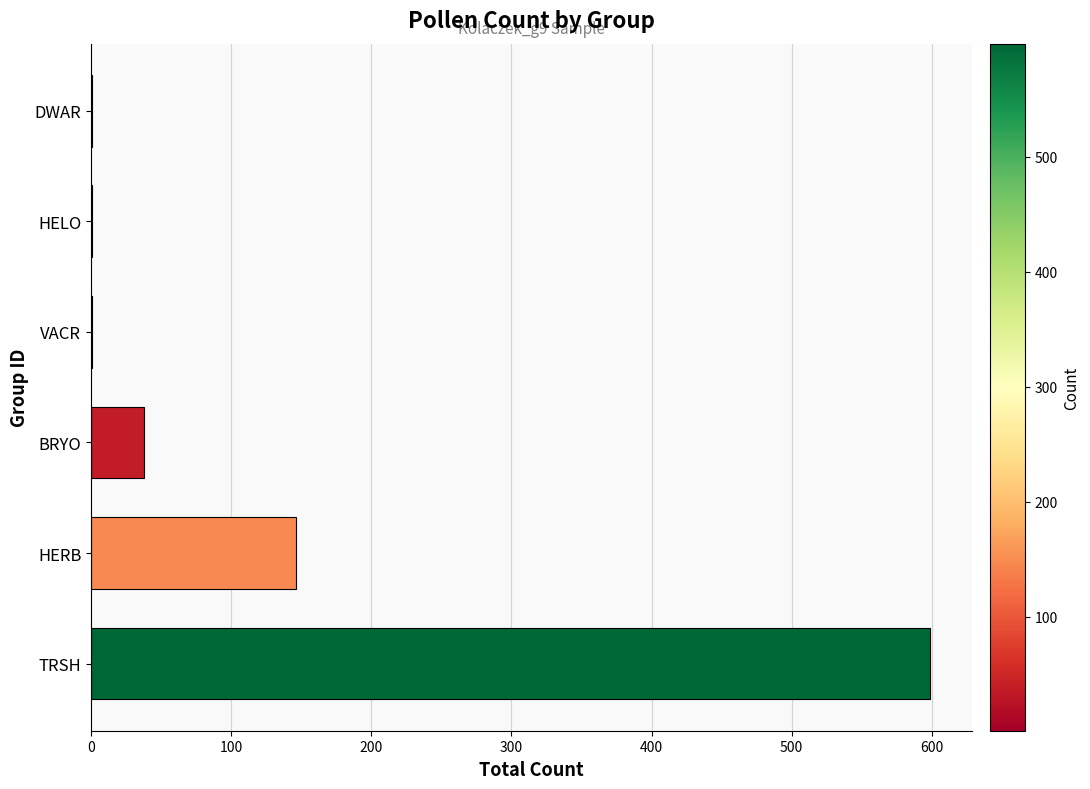

At which label is the value closest to 299?

HERB